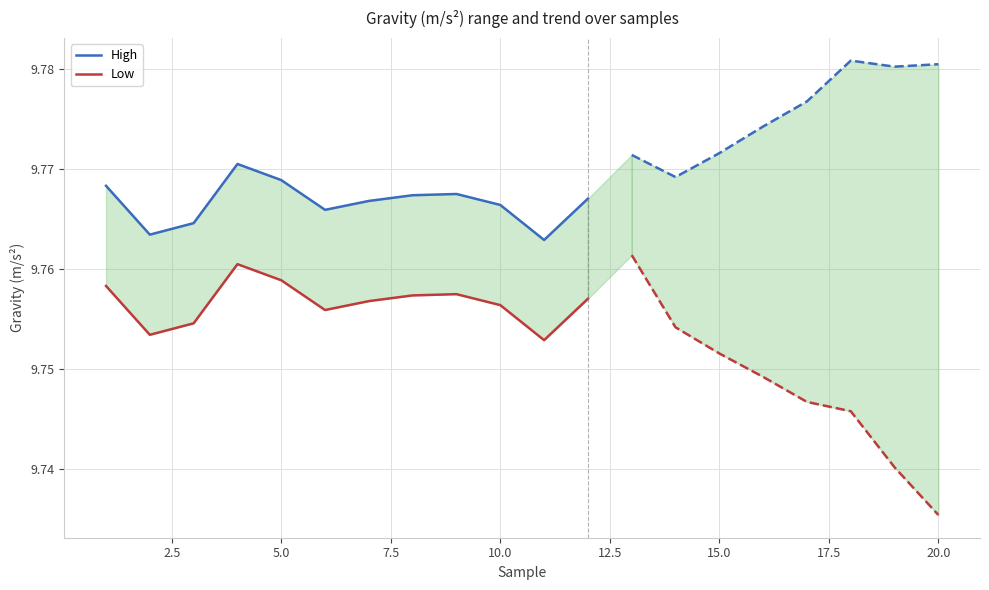

Count the number of data series in this chart.

2